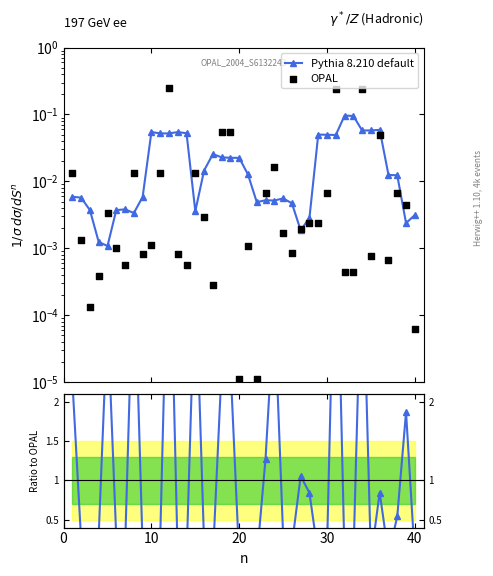

Which series has the largest total across all categories?

Pythia 8.210 default